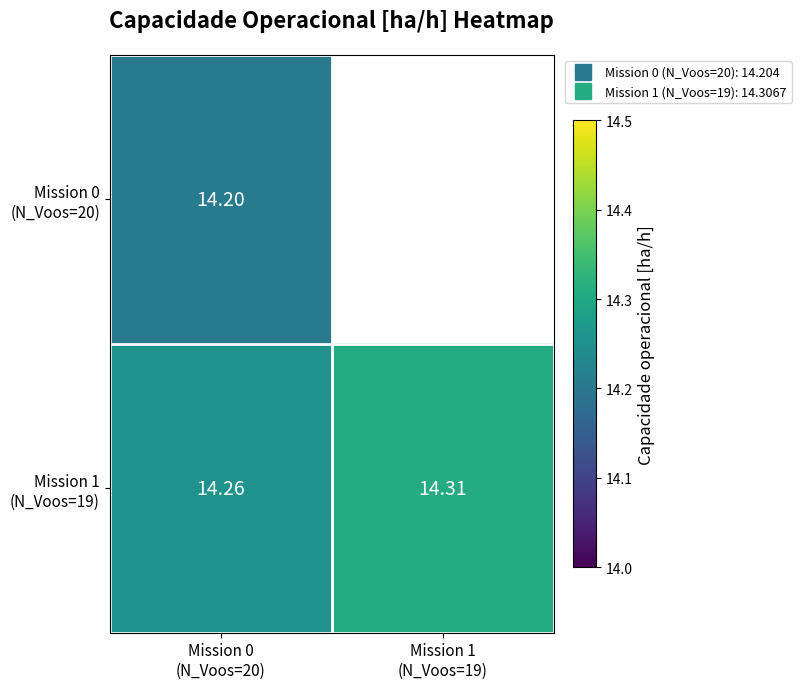

Between Mission 1
(N_Voos=19) and Mission 0
(N_Voos=20), which is larger?

Mission 0
(N_Voos=20)